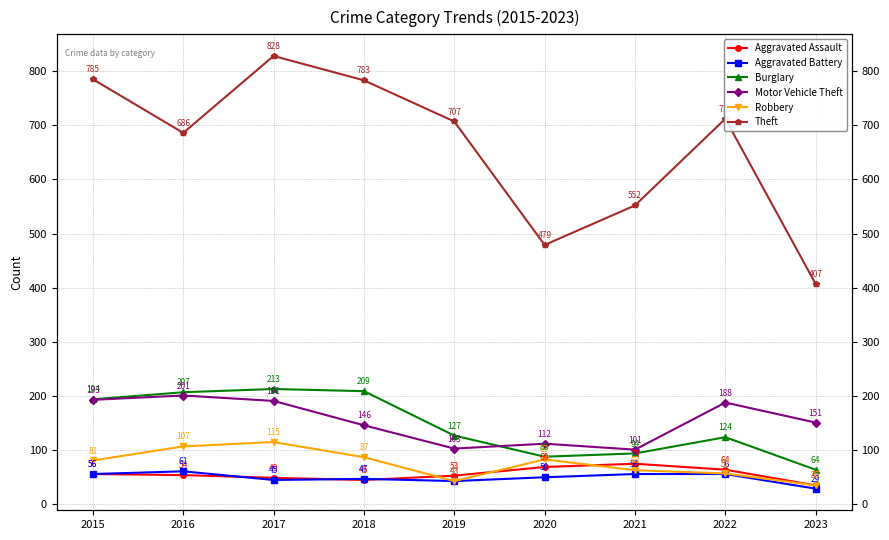

How many interior local valleys does the Robbery series have?

1